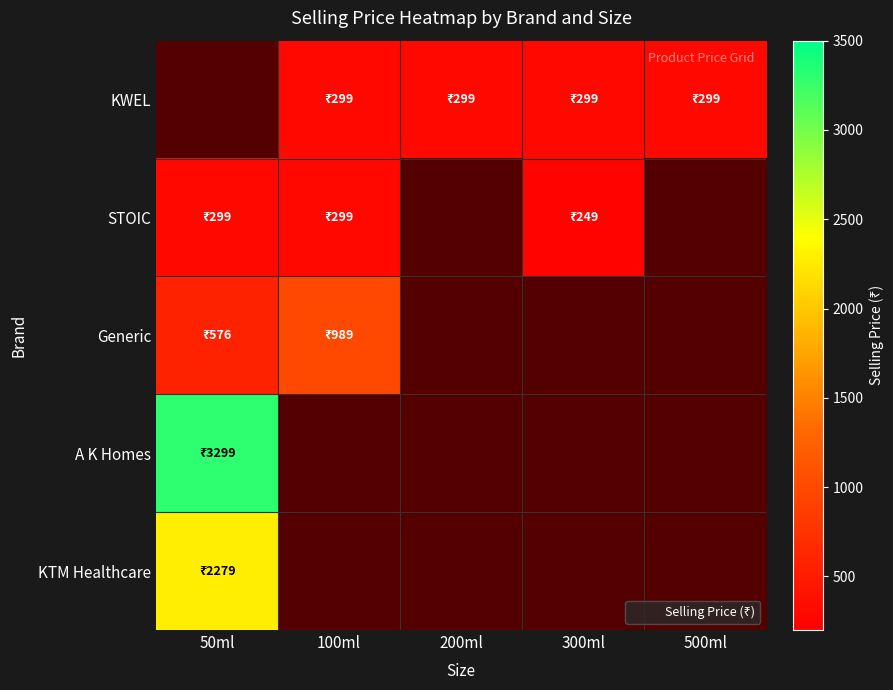

Reading left to right, transcribe all the data shown in this chart.

KWEL: 50ml=0	100ml=299	200ml=299	300ml=299	500ml=299
STOIC: 50ml=299	100ml=299	200ml=0	300ml=249	500ml=0
Generic: 50ml=576	100ml=989	200ml=0	300ml=0	500ml=0
A K Homes: 50ml=3299	100ml=0	200ml=0	300ml=0	500ml=0
KTM Healthcare: 50ml=2279	100ml=0	200ml=0	300ml=0	500ml=0